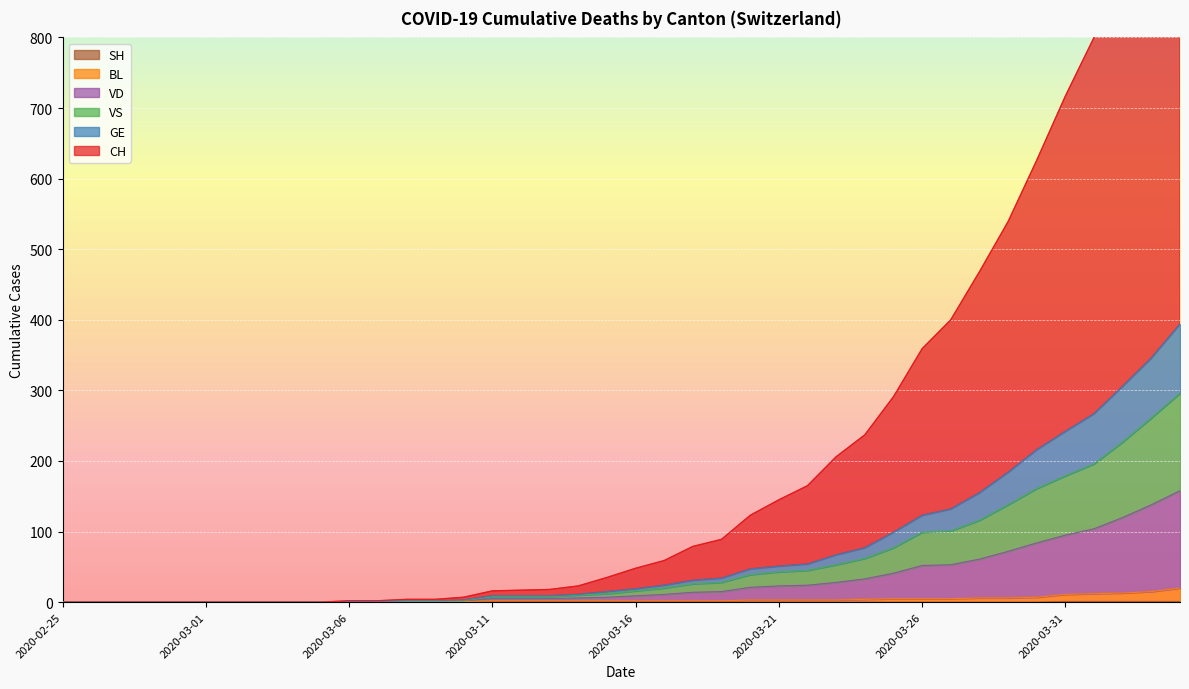

What is the difference between the maximum and minimum values in the CH series?

1113